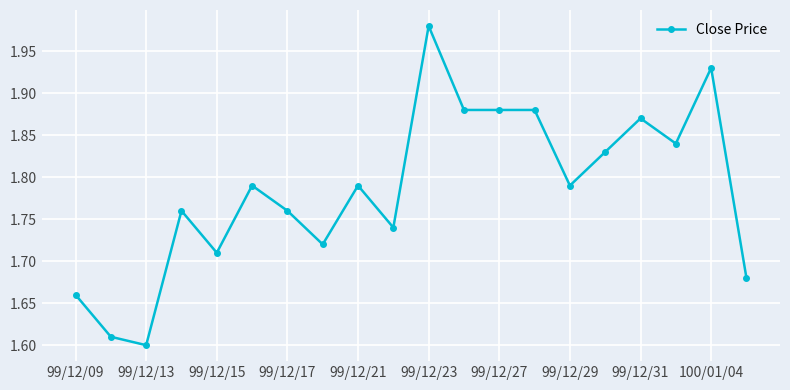

True or false: there are more than 0 points higher than both neighbors.

True